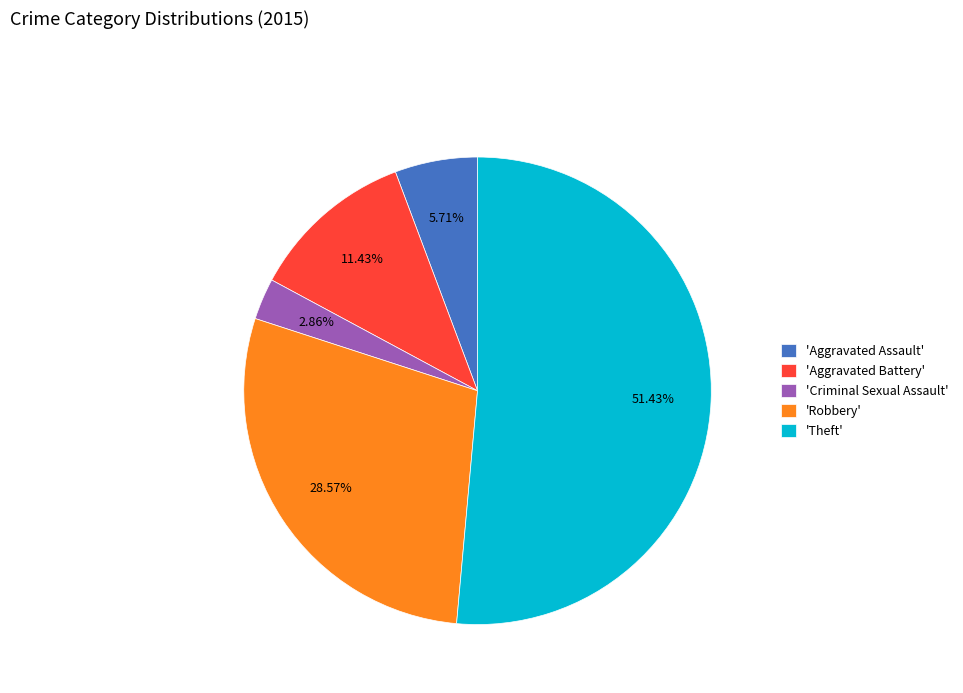

Rank the categories by value from highest to lowest.

'Theft', 'Robbery', 'Aggravated Battery', 'Aggravated Assault', 'Criminal Sexual Assault'